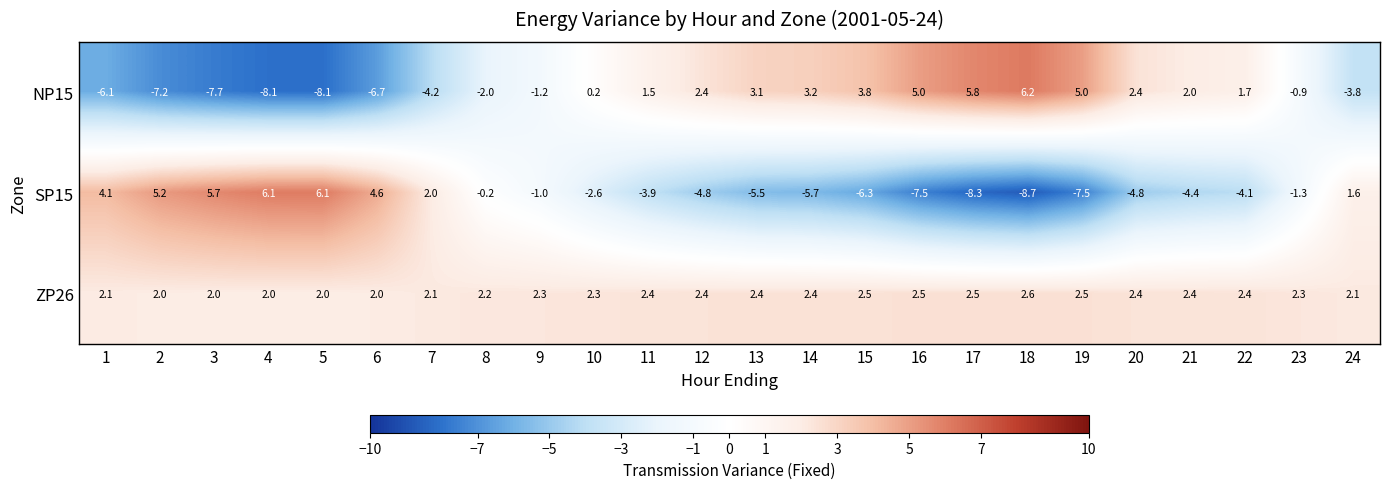

What is the spread (max minus min) of values at 9?

3.5